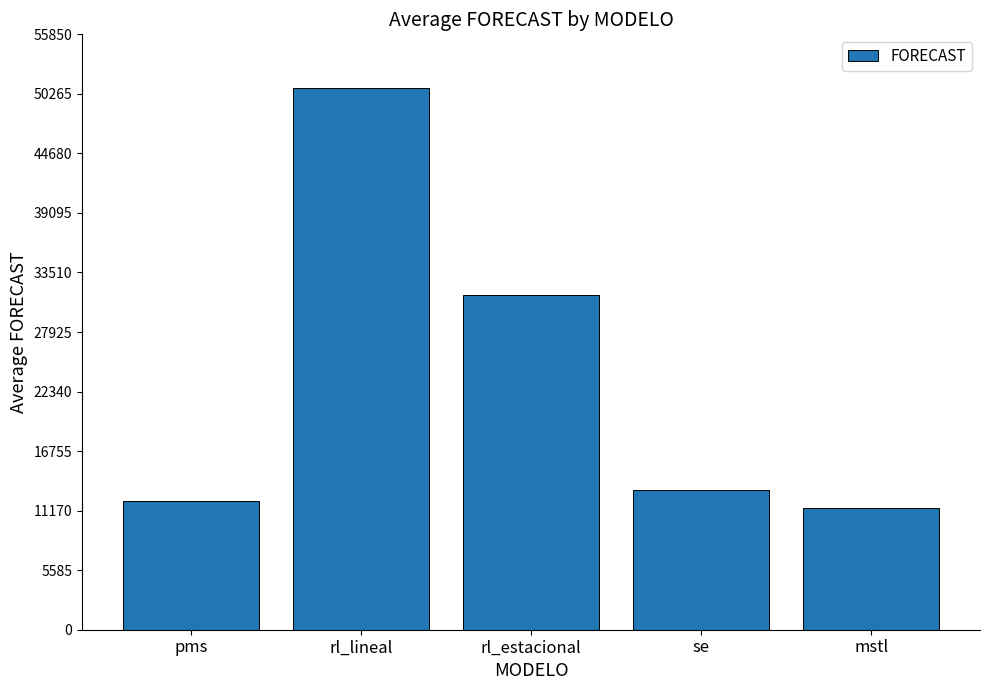

Rank the categories by value from highest to lowest.

rl_lineal, rl_estacional, se, pms, mstl